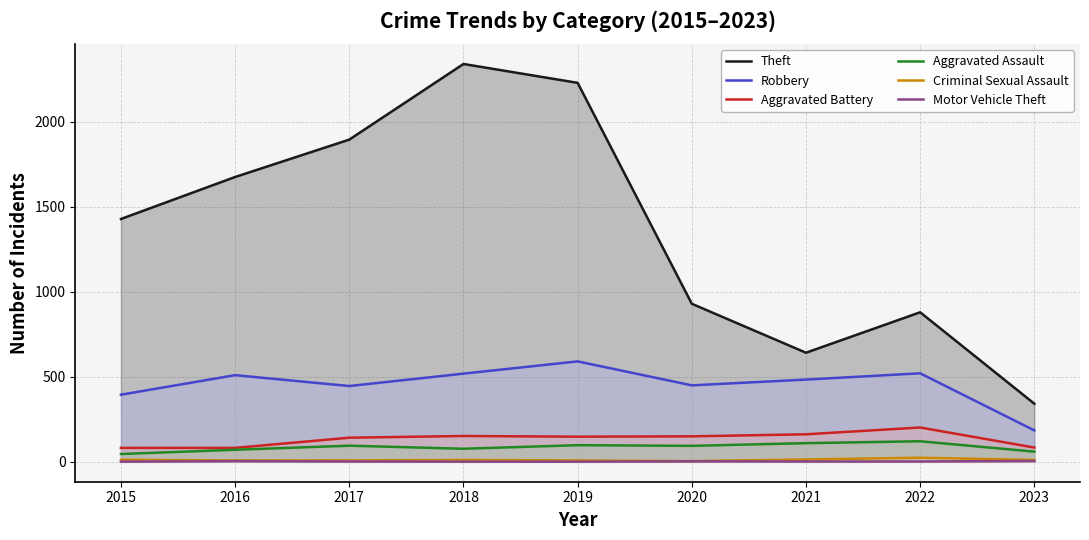

Rank the categories by Theft value from lowest to highest.

2023, 2021, 2022, 2020, 2015, 2016, 2017, 2019, 2018